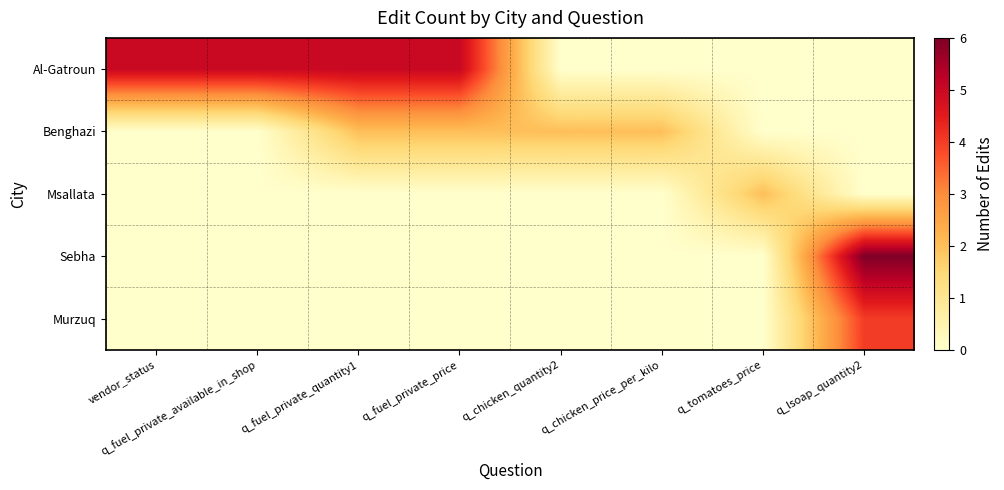

At which category is the sum across all series the highest?

q_lsoap_quantity2